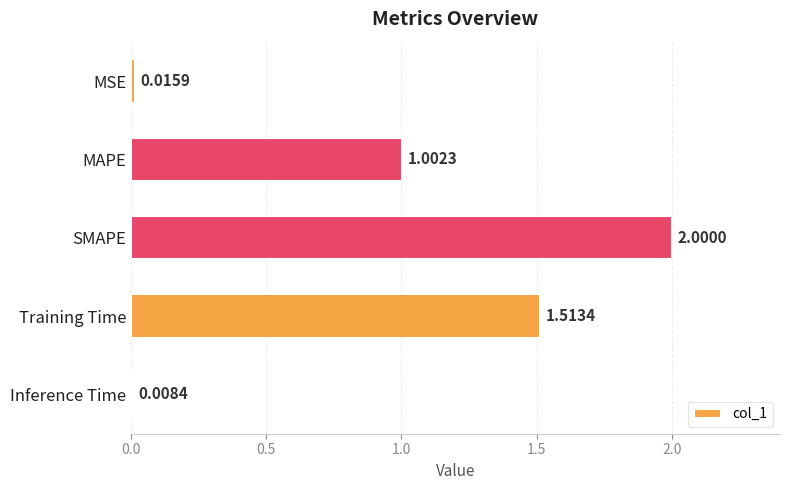

Which has a higher value, SMAPE or Inference Time?

SMAPE